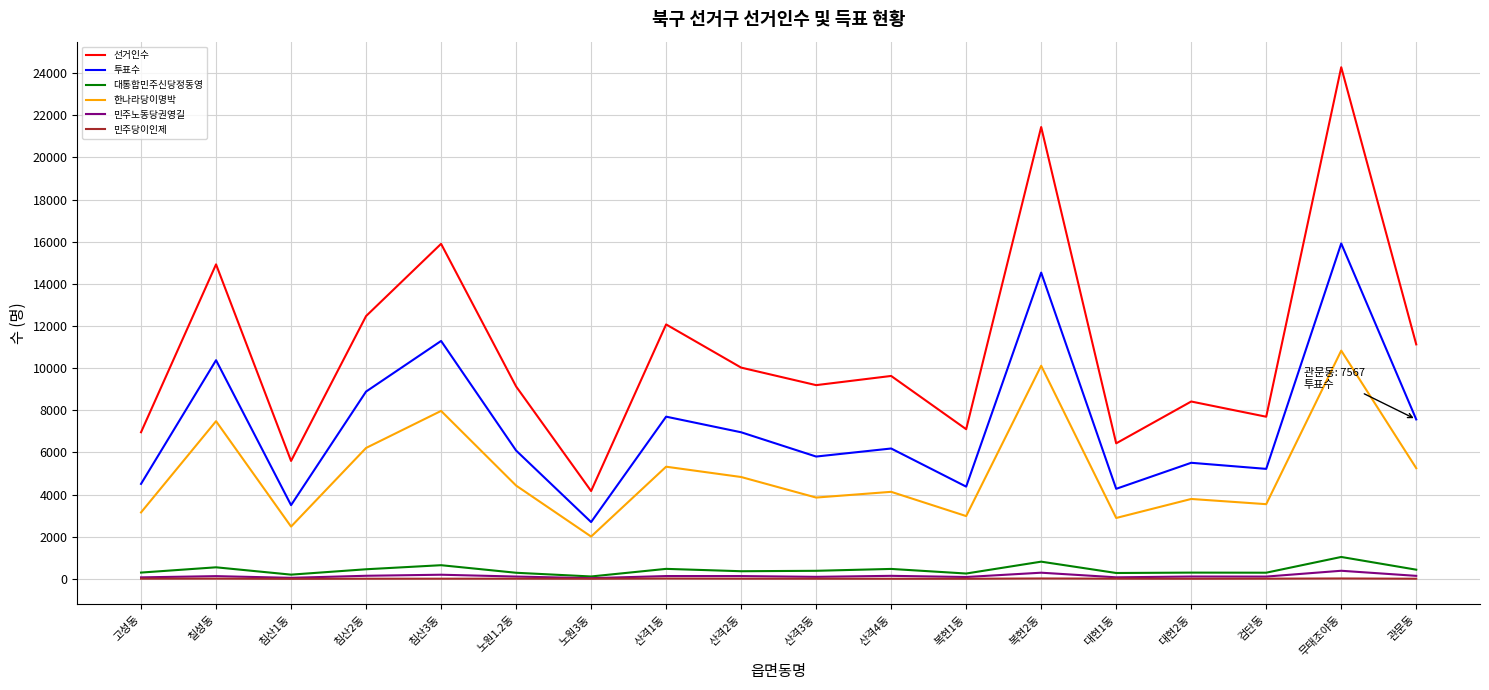

Between 노원3동 and 산격1동, which series saw the biggest shift?

선거인수